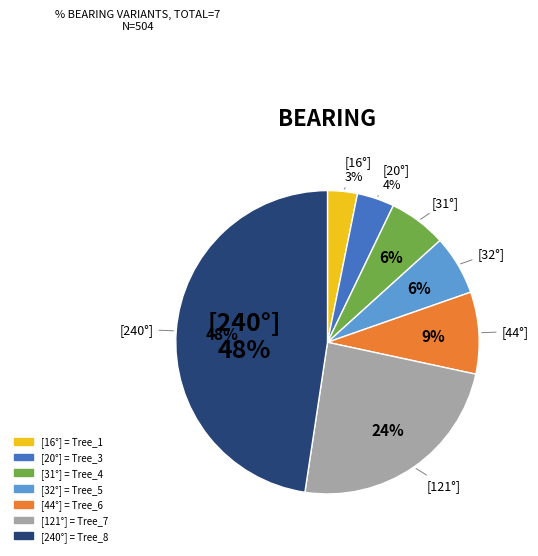

Does IFN4_49_106_A_1_6 account for over 50% of the chart?

No